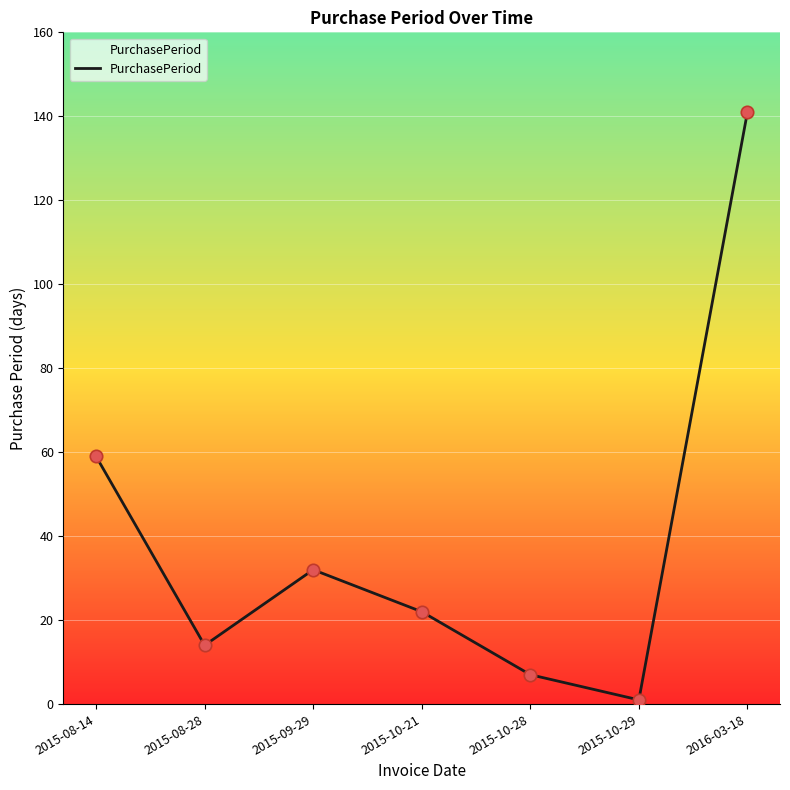

Between 2015-08-14 and 2015-10-29, which is larger?

2015-08-14